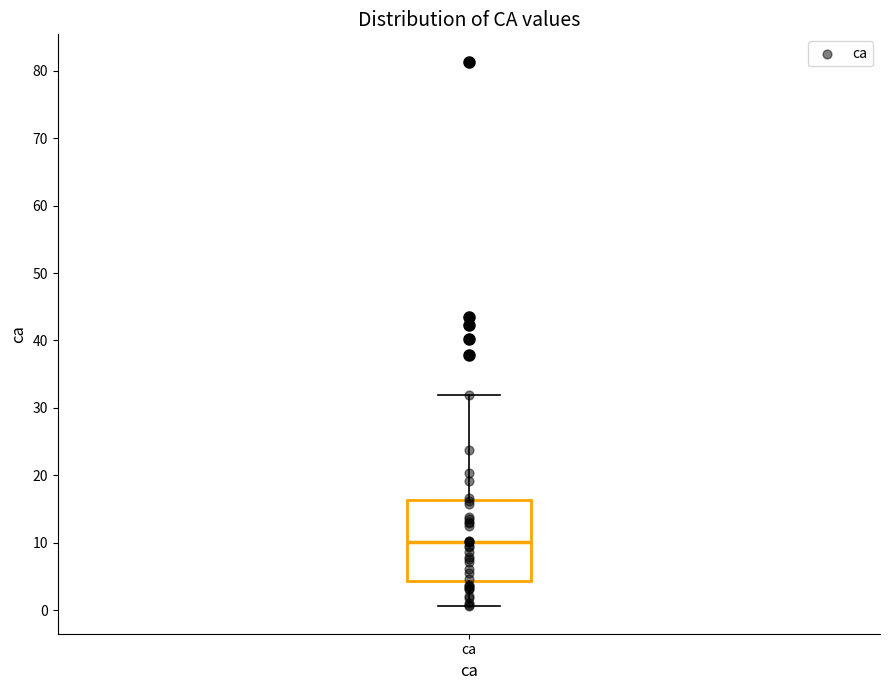

Transcribe this box plot: give where the median line is, the range the box spans, and where the two whiskers end, as read against the y-axis. The values are not printed on the chart, so give them approximately, as read against the axis.

median 10, box 4 to 16, whiskers 1 to 32